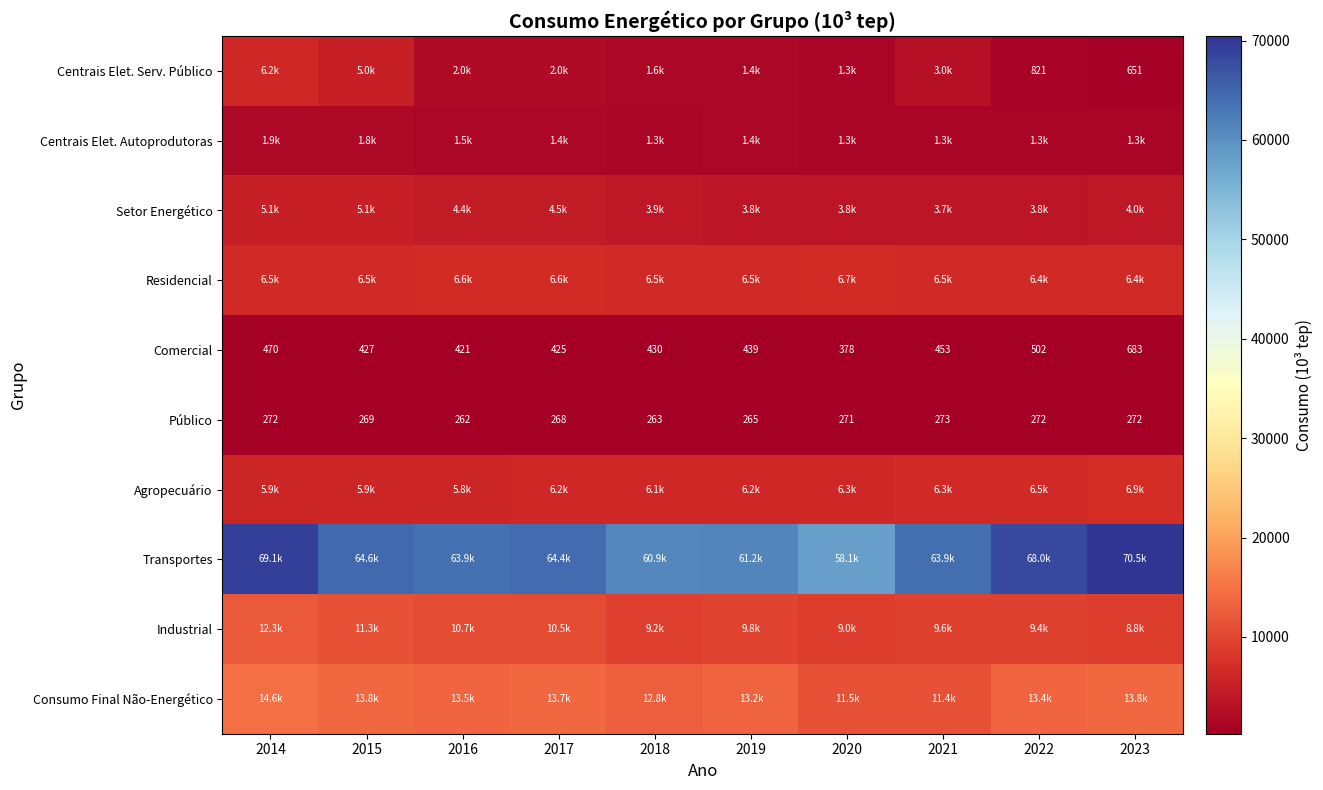

What is the difference between the Consumo Final Não-Energético values at 2016 and 2014?

1088.1